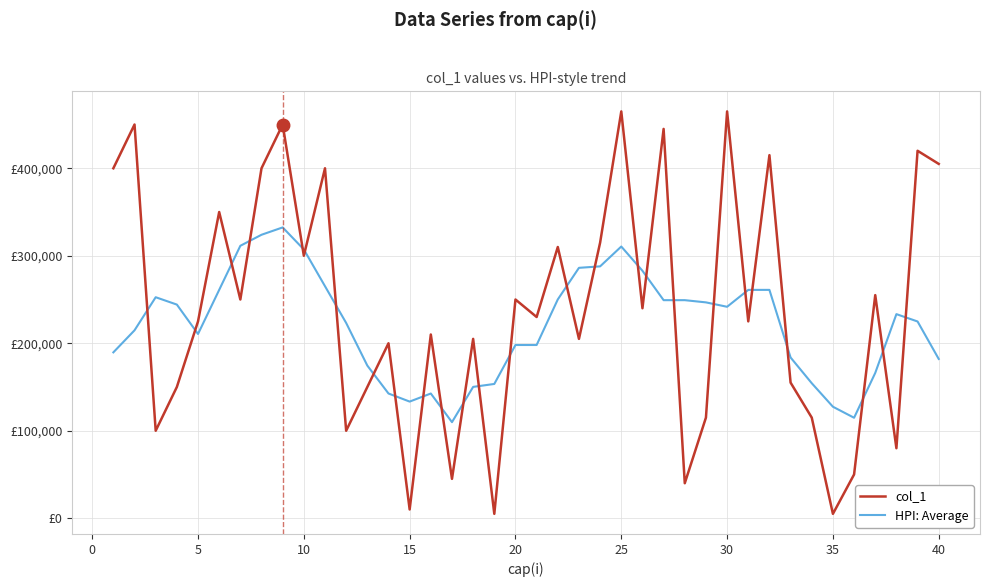

What is the difference between the maximum and second lowest values in the col_1 series?

460000.0